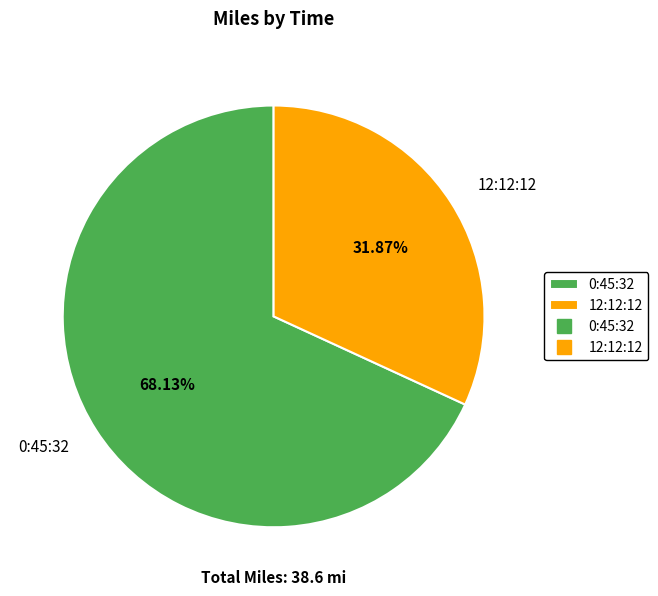

How many segments does this pie chart have?

2